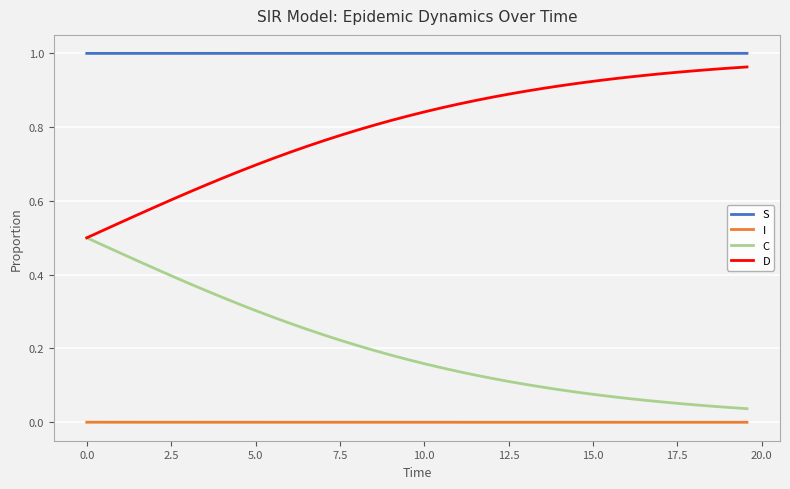

Which series has the largest total across all categories?

S